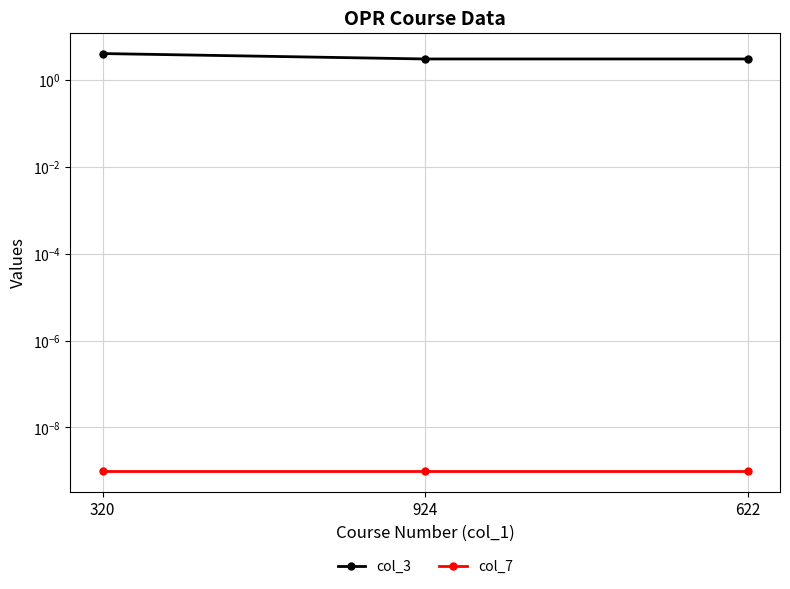

Rank the categories by col_3 value from lowest to highest.

924, 622, 320